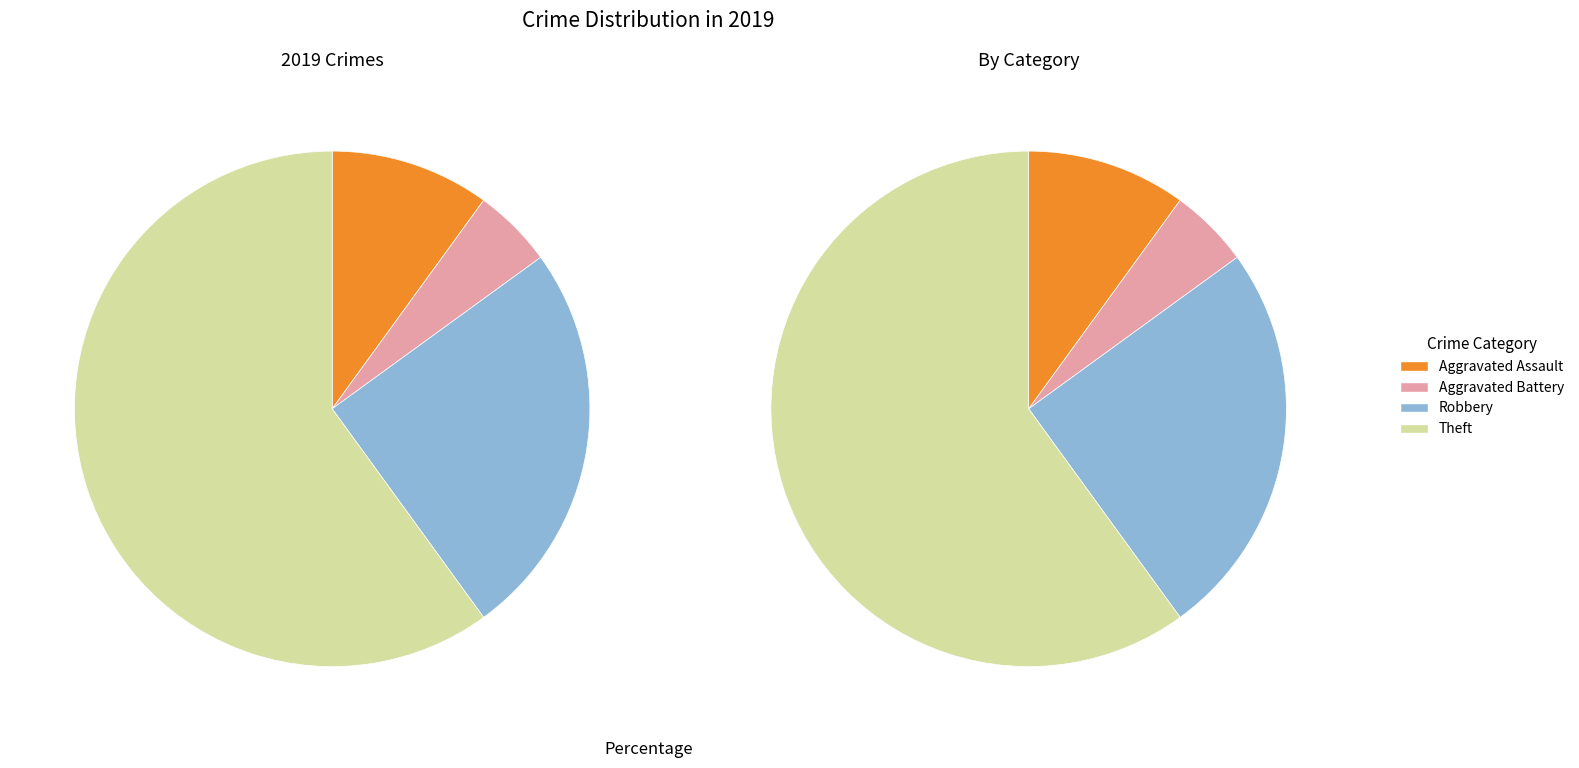

What is the largest slice in the pie chart?

Theft